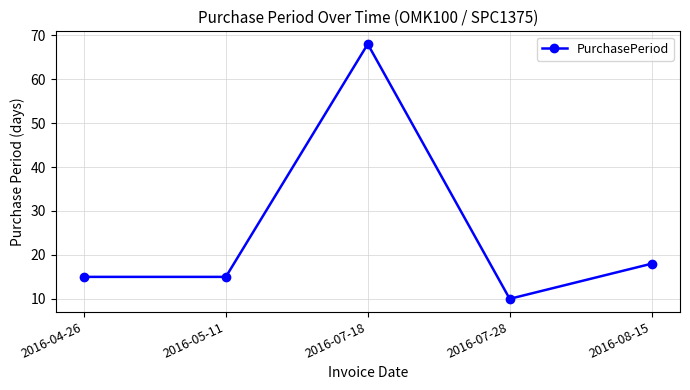

True or false: there are more than 1 points higher than both neighbors.

False